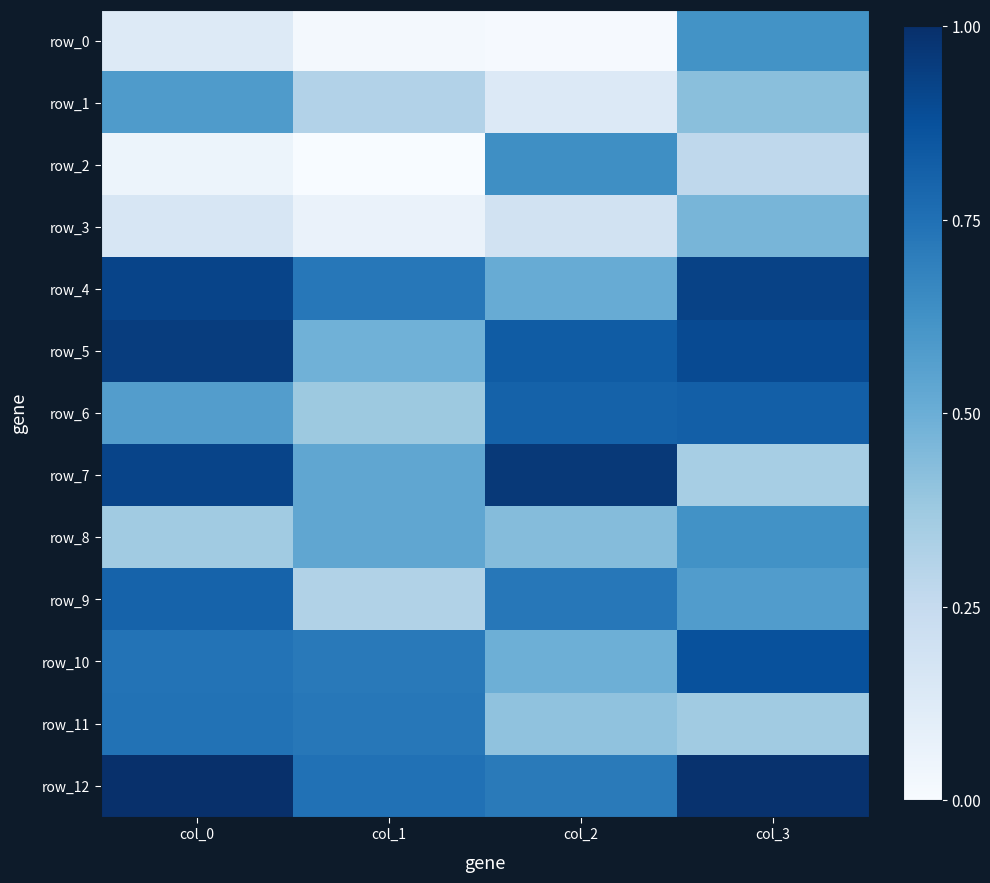

Is it true that row_9 equals 0.7 at col_2?

True